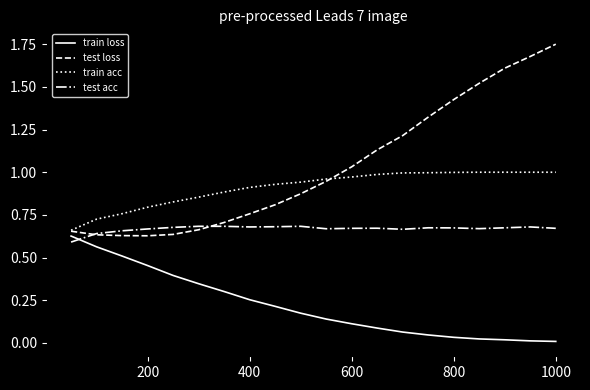

How many intersections are there between train loss and test acc?

1